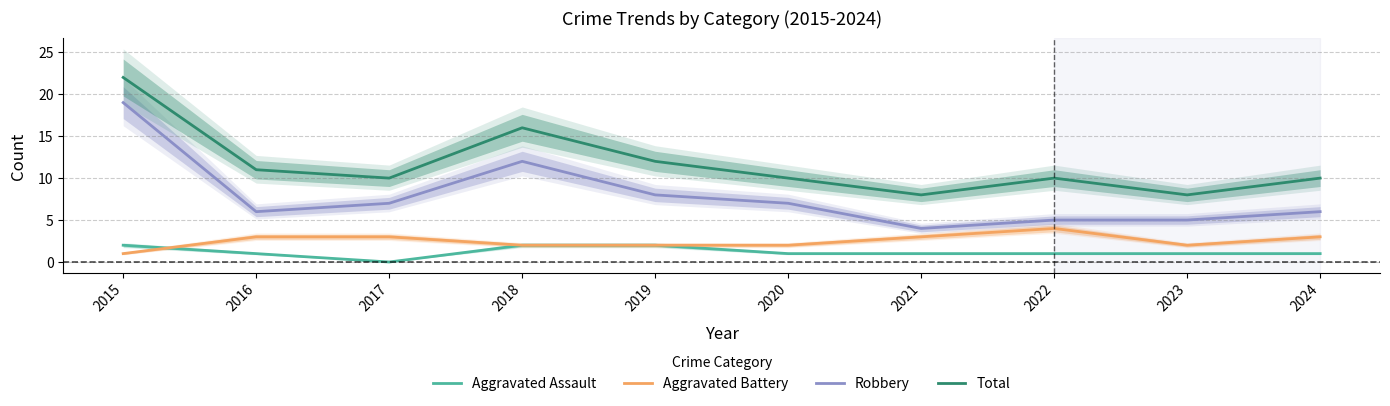

Which series ends up on top after the final intersection of Aggravated Assault and Aggravated Battery?

Aggravated Battery